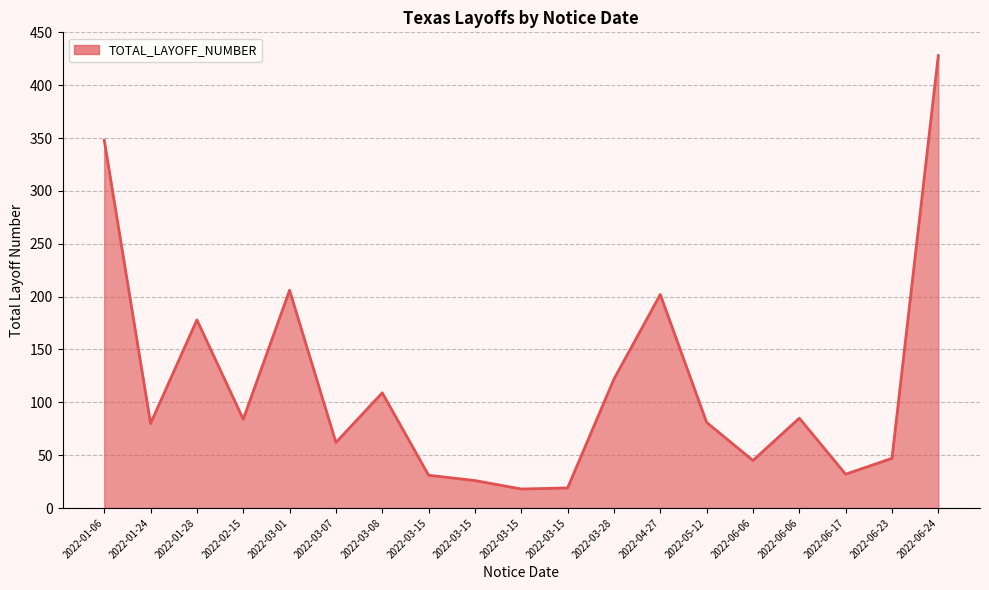

Where is the first local maximum?

2022-01-28